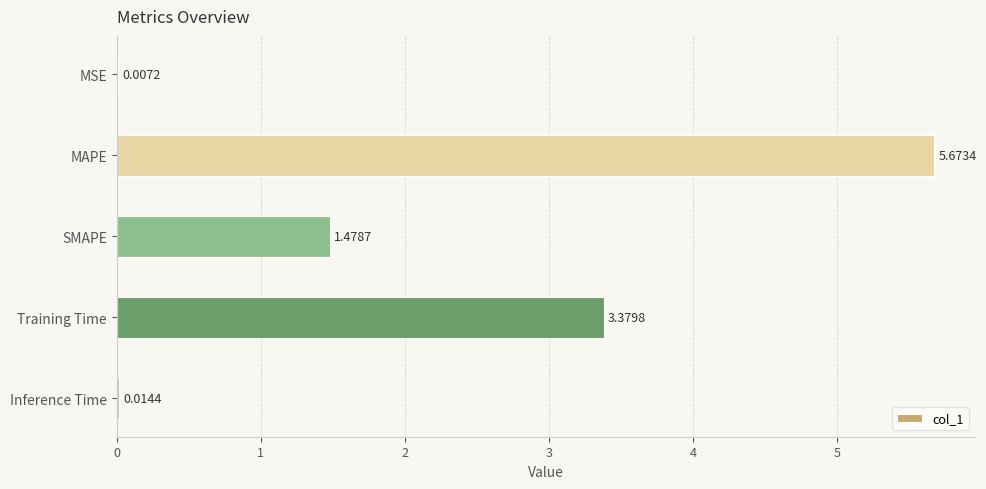

What is the change in value from MAPE to SMAPE?

-4.2